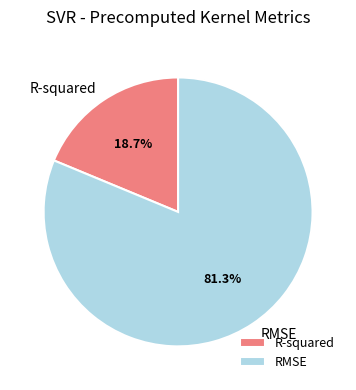

To the nearest percent, what percentage of the pie is R-squared?

19%